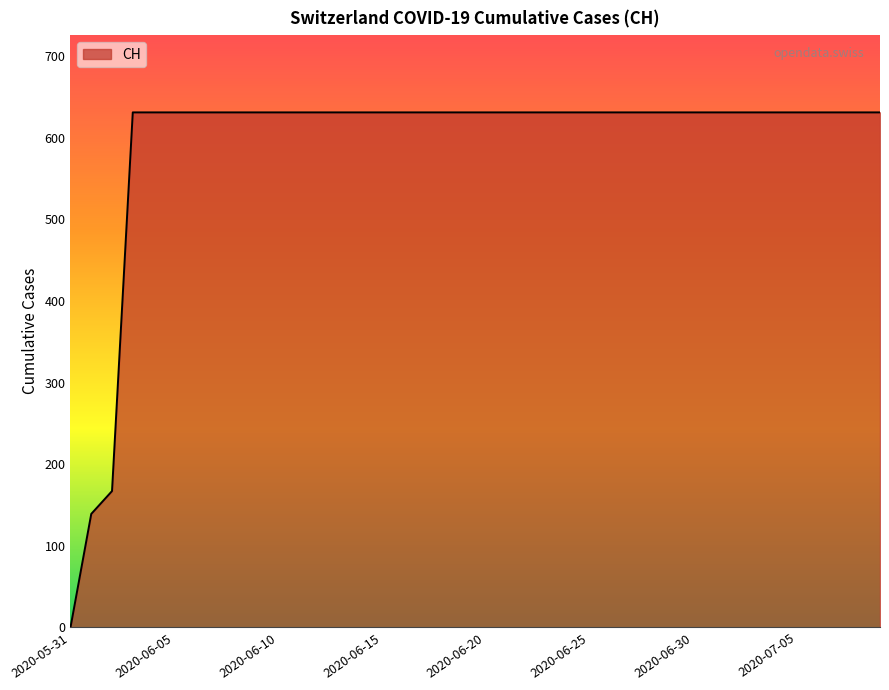

What is the label of the 38th point from the left?

2020-07-07